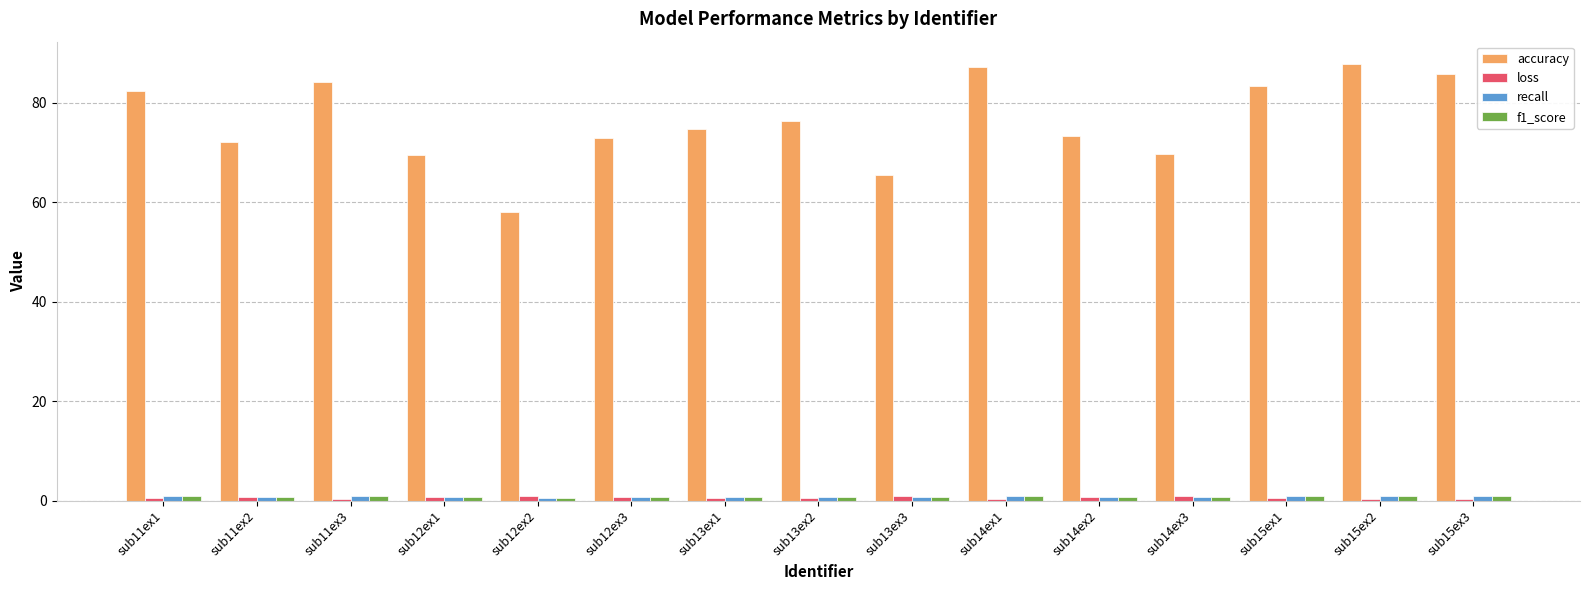

Which series has the largest total across all categories?

accuracy